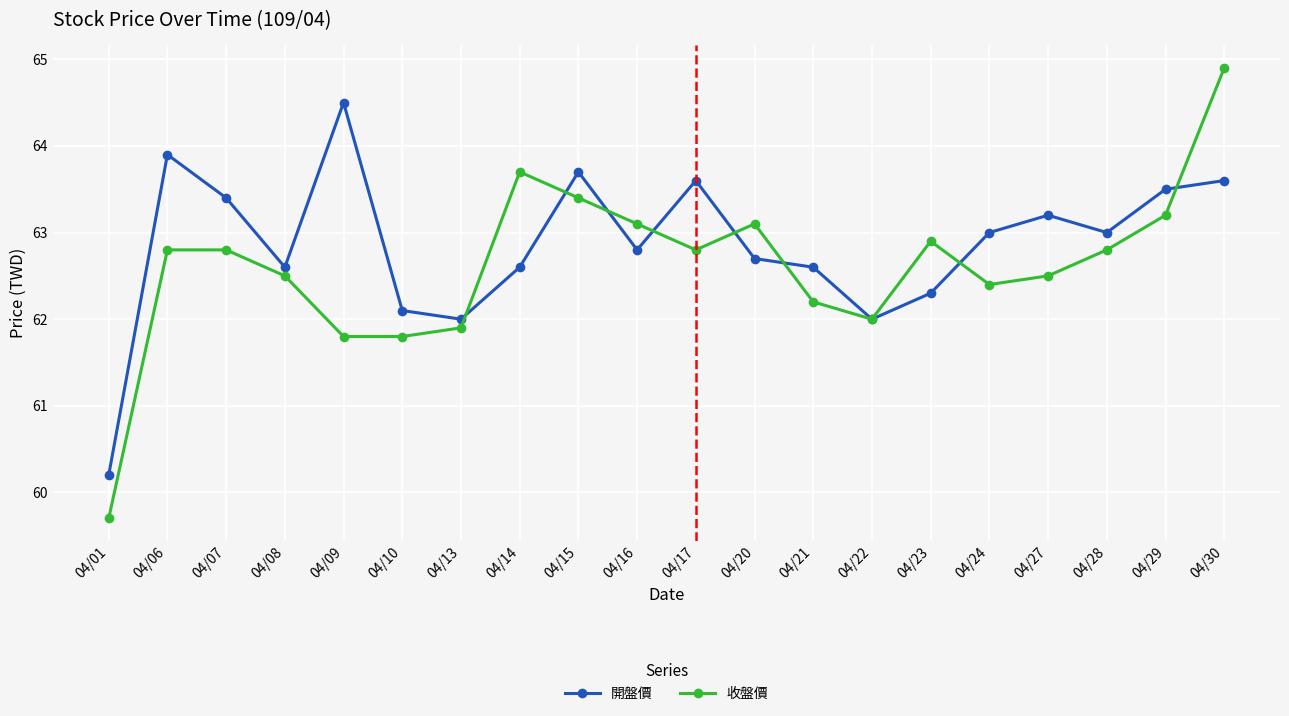

Which series has the largest range (max minus min)?

收盤價